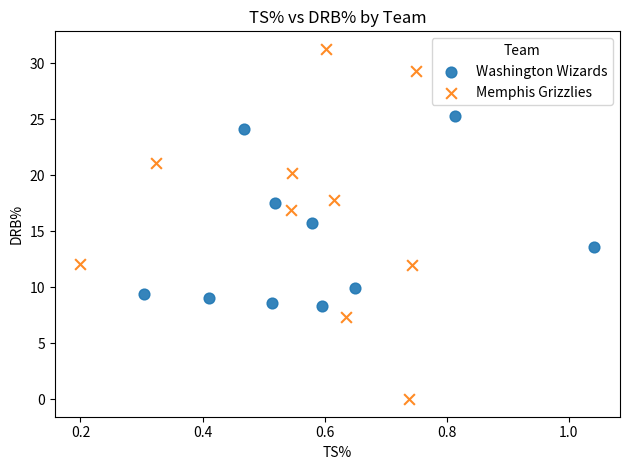

Which series reaches the maximum Y coordinate?

Memphis Grizzlies